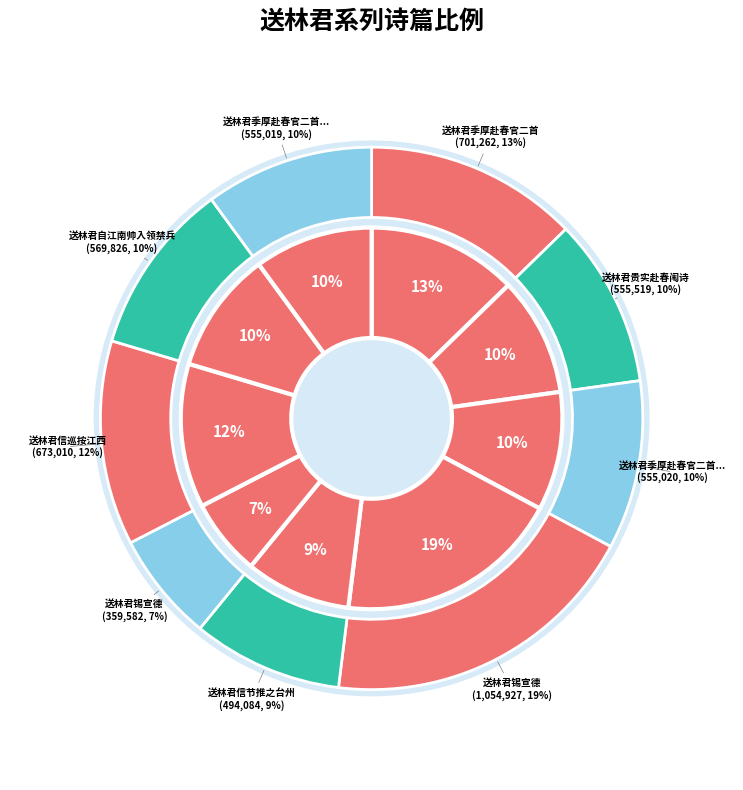

Which category has the smallest portion of the pie?

送林君锡宣德